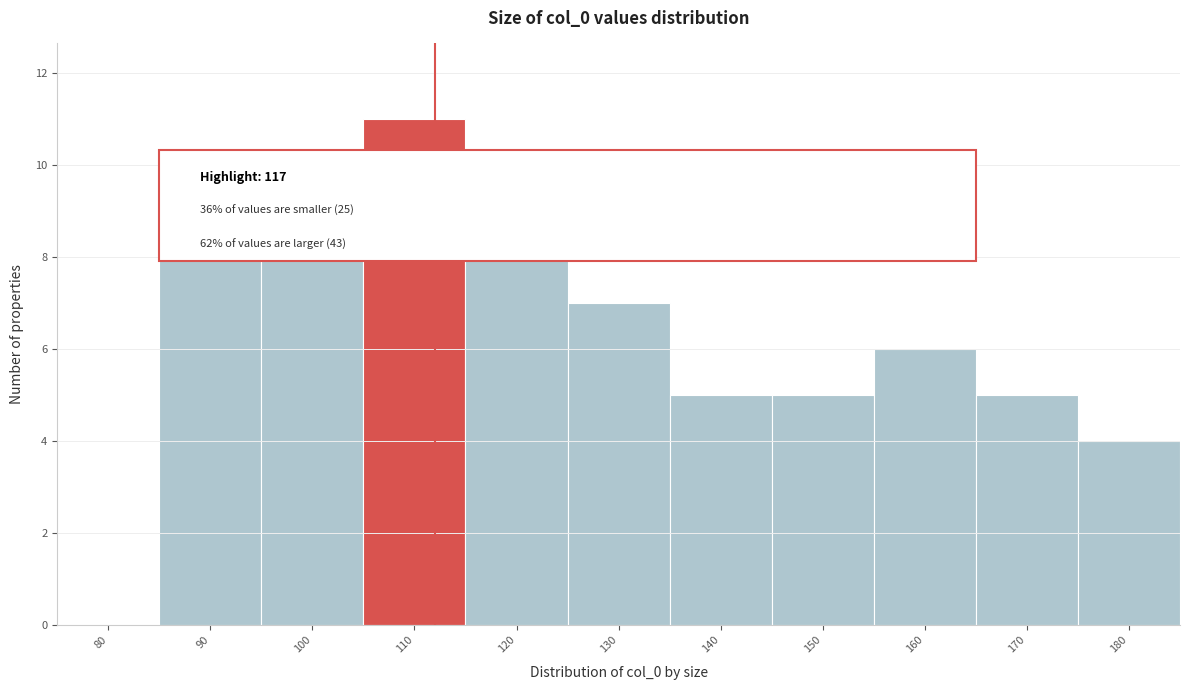

Reading left to right, list all the values displayed in this chart.

80=0	90=8	100=10	110=11	120=8	130=7	140=5	150=5	160=6	170=5	180=4